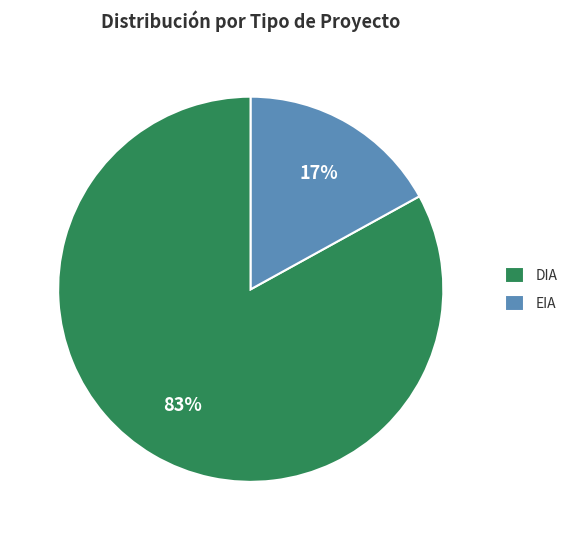

Which category has the biggest portion of the pie?

DIA